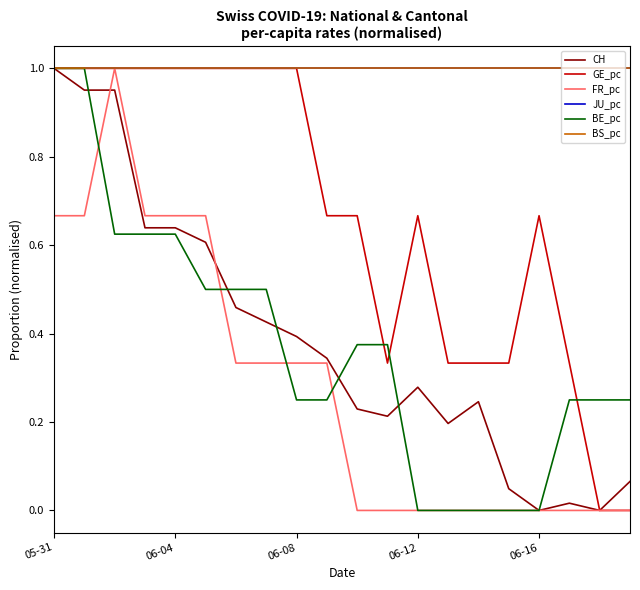

At which label is JU_pc closest to 1?

05-31